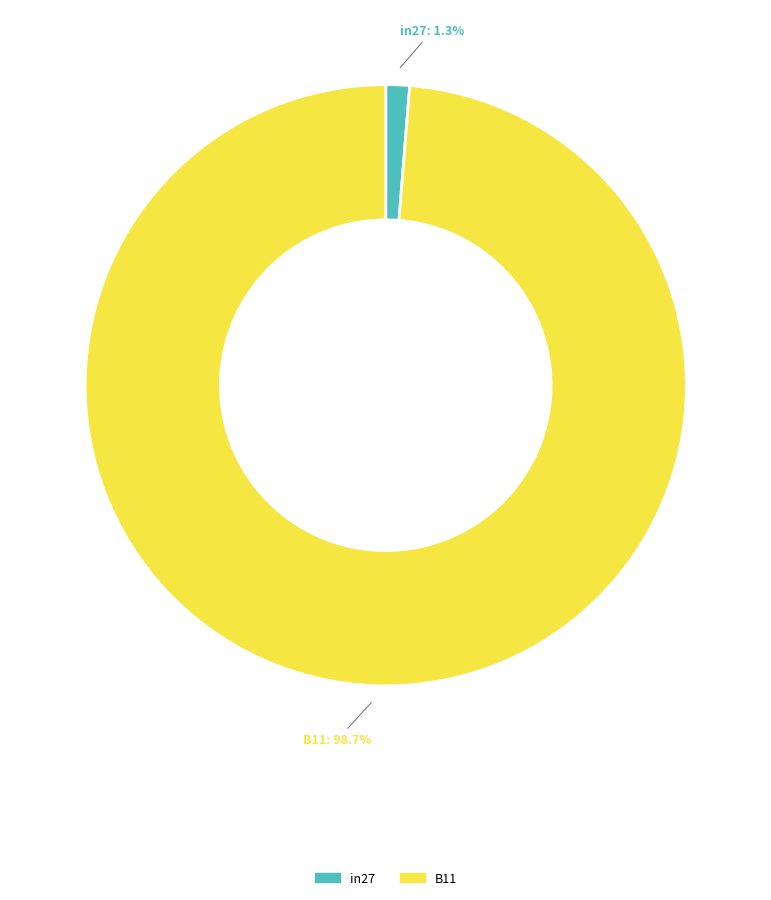

Does any single category account for the majority?

Yes